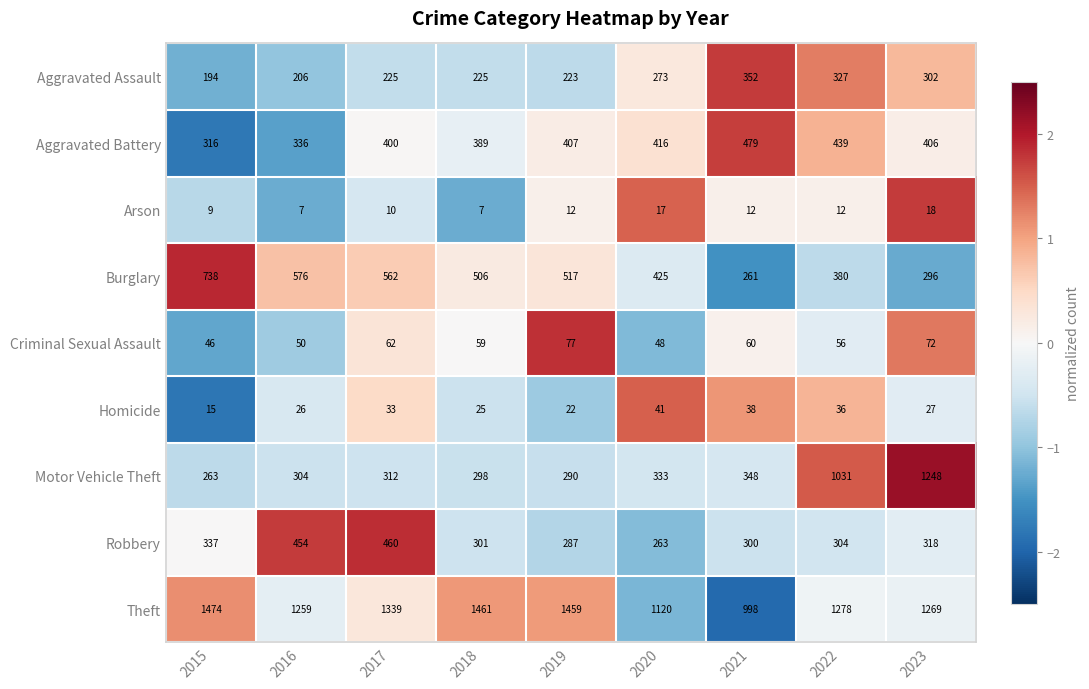

Is it true that Motor Vehicle Theft equals 665 at 2022?

False